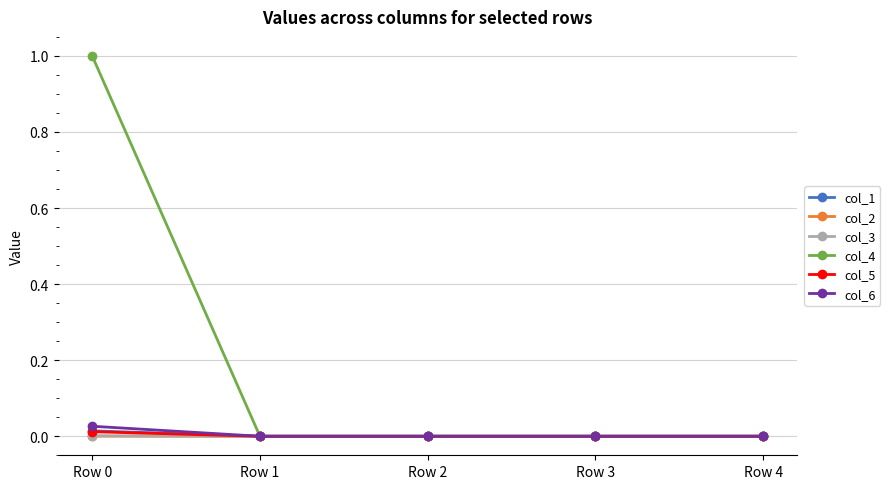

Between Row 0 and Row 1, which series saw the biggest shift?

col_4